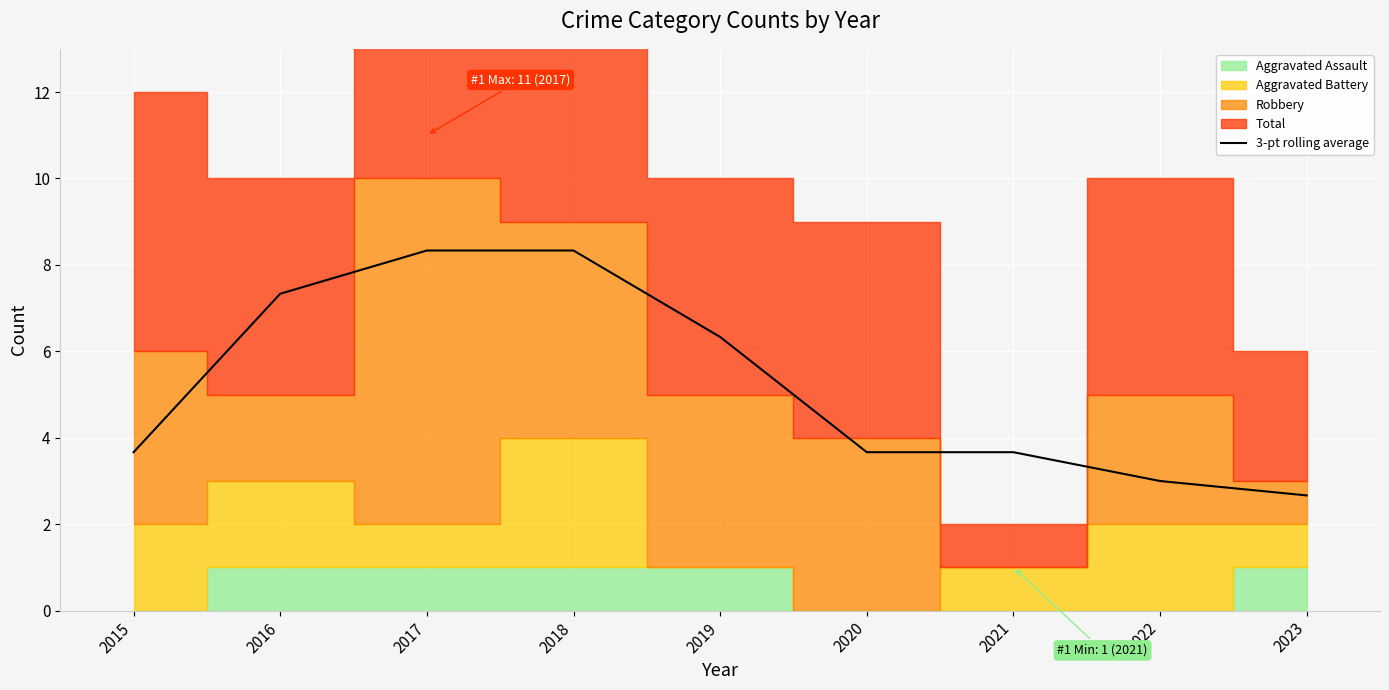

The value at 2020 is 4.8. True or false?

False